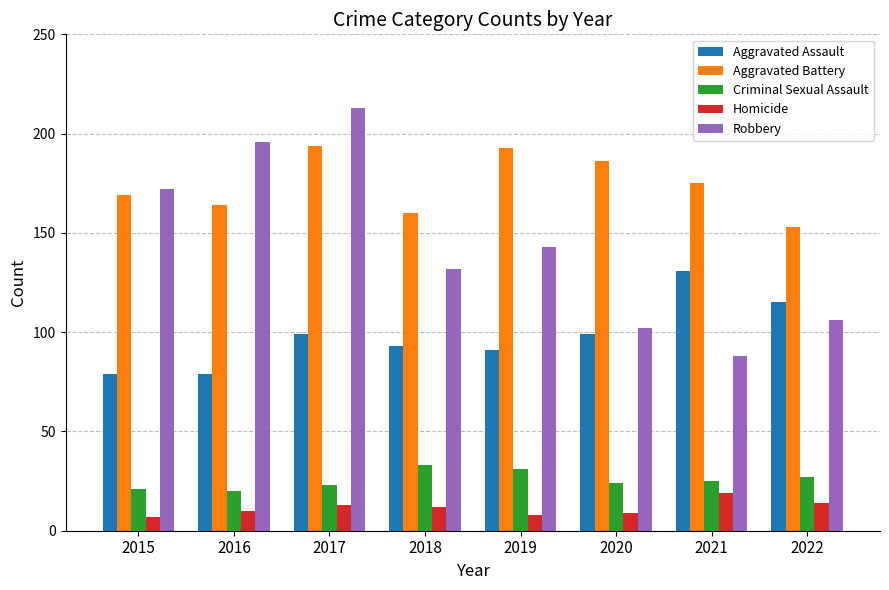

Which series has the largest range (max minus min)?

Robbery